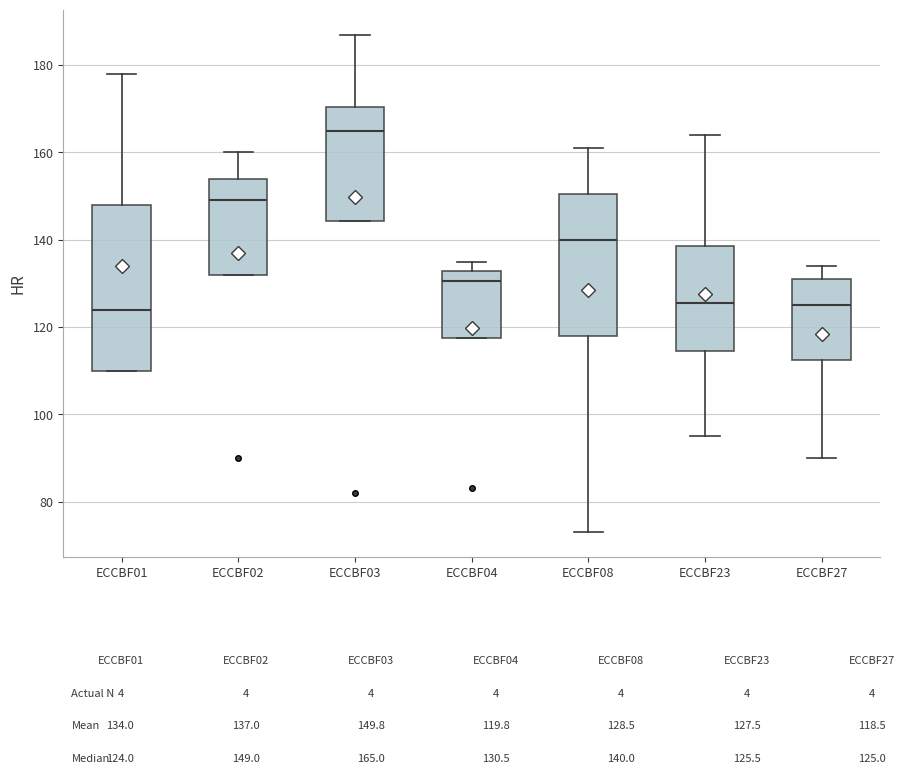

Reading left to right, read every box against the y-axis: the position of its median line, the range the box covers, and the ends of its whiskers. The values are not printed on the chart, so give them approximately, as read against the axis.

ECCBF01: median 124, box 110 to 148, whiskers 110 to 178
ECCBF02: median 150, box 132 to 154, whiskers 132 to 160
ECCBF03: median 166, box 144 to 170, whiskers 144 to 188
ECCBF04: median 130, box 118 to 132, whiskers 118 to 136
ECCBF08: median 140, box 118 to 150, whiskers 74 to 162
ECCBF23: median 126, box 114 to 138, whiskers 96 to 164
ECCBF27: median 126, box 112 to 132, whiskers 90 to 134